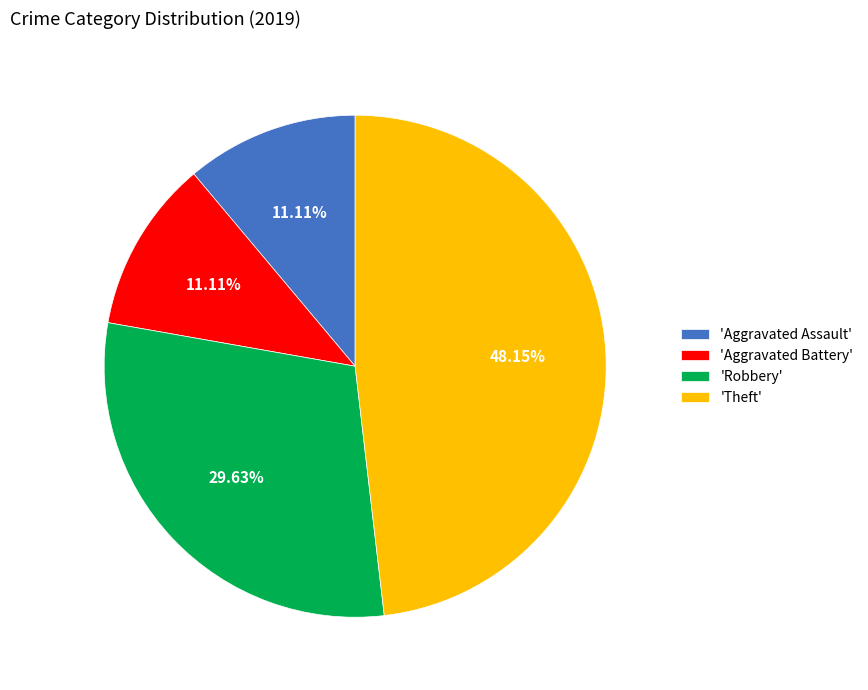

To the nearest percent, what is the difference between the largest and smallest slice percentages?

37%